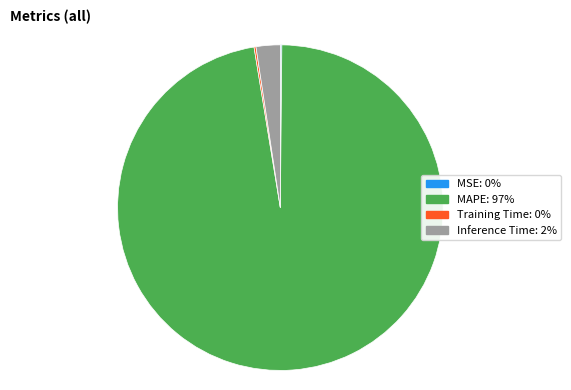

Which slice is the largest?

MAPE